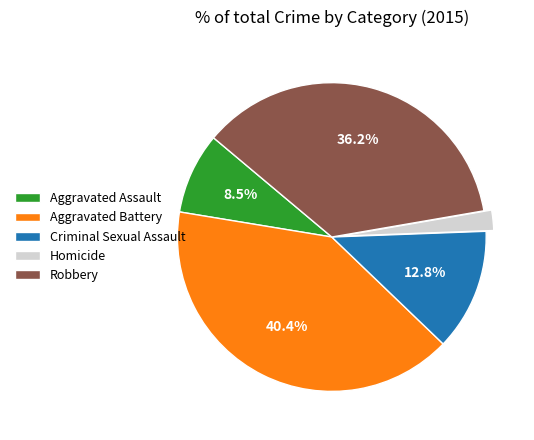

Count the number of slices in the pie.

5